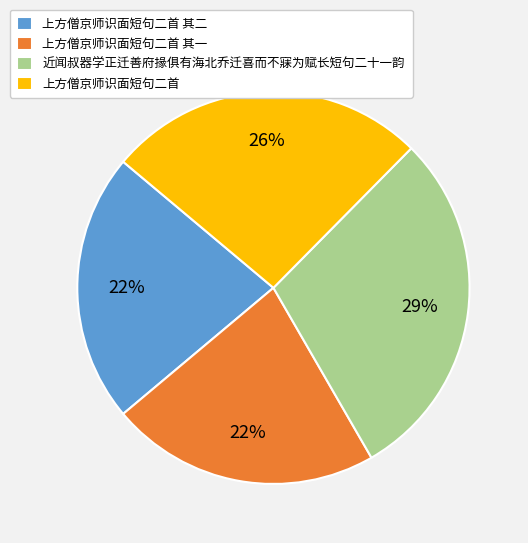

Between 近闻叔器学正迁善府掾俱有海北乔迁喜而不寐为赋长短句二十一韵 and 上方僧京师识面短句二首 其一, which is larger?

近闻叔器学正迁善府掾俱有海北乔迁喜而不寐为赋长短句二十一韵